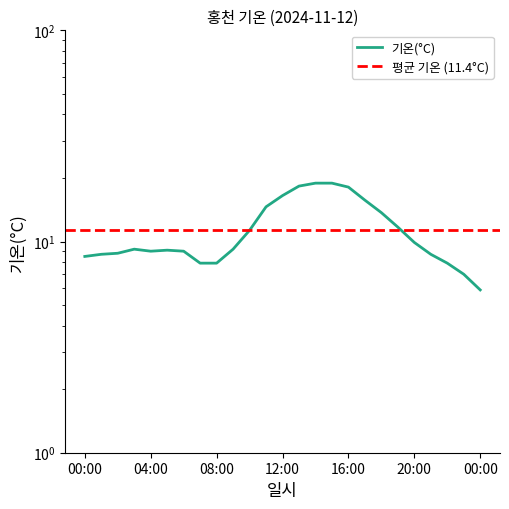

Which has a higher value, 23:00 or 22:00?

22:00